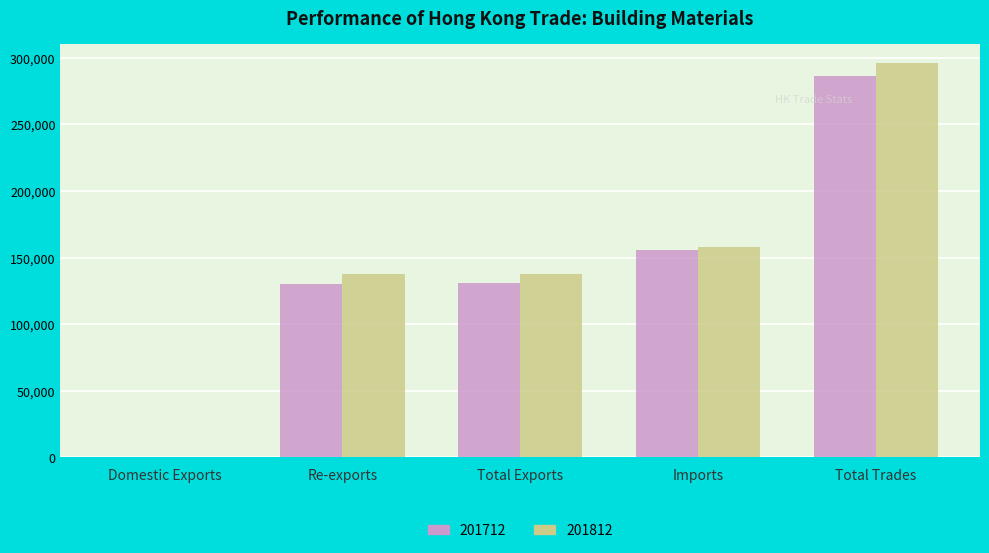

At which category does the chart reach its peak across all series?

Total Trades